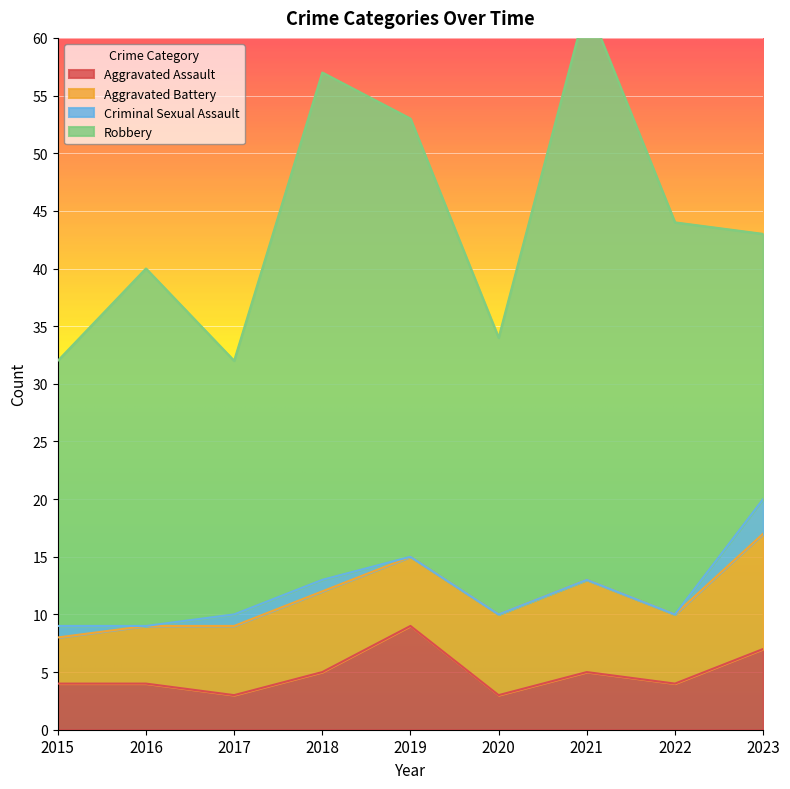

Between 2021 and 2023, which series saw the biggest shift?

Robbery